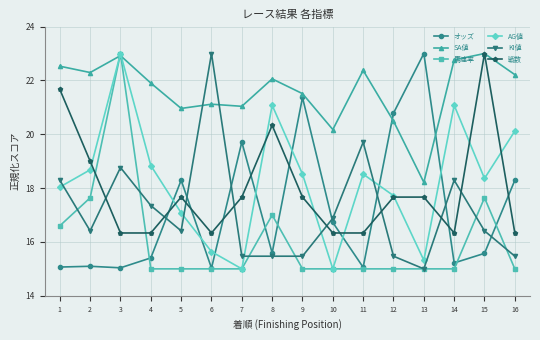

What is the minimum value shown in the chart?

15.0